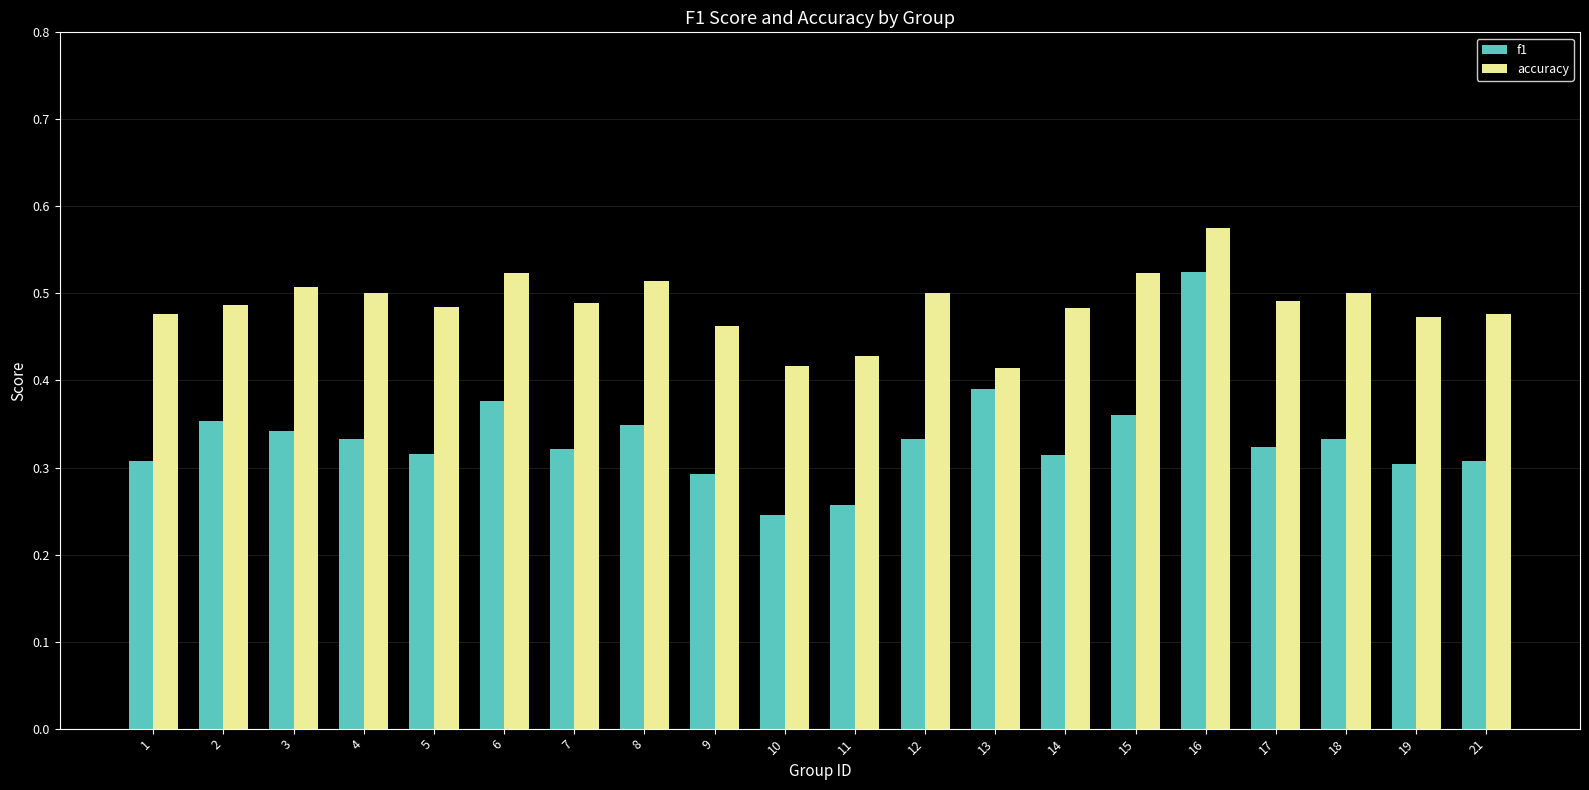

The accuracy series shows 0.1 at 10. True or false?

False